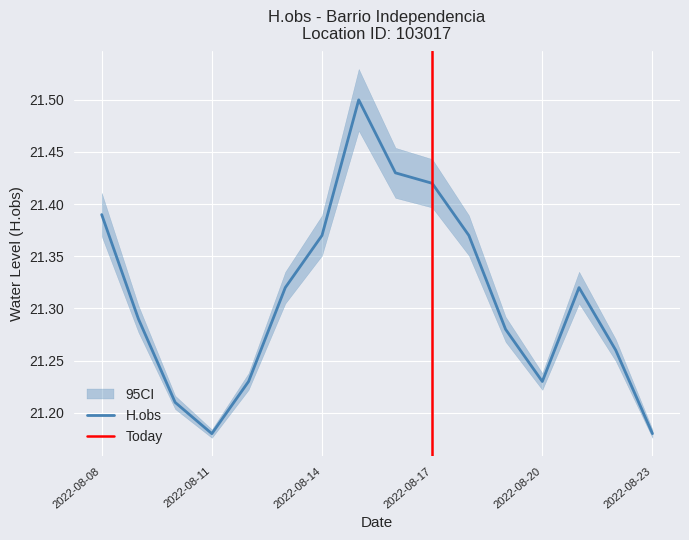

What is the difference between the second highest and second lowest values?

0.2